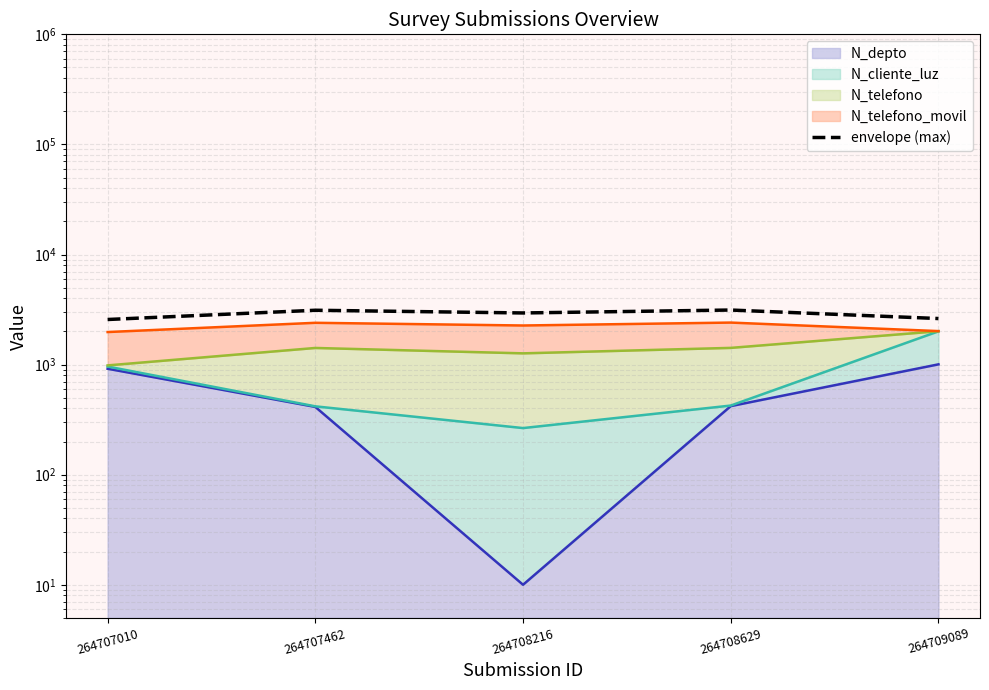

The value at 264709089 is 4478.8. True or false?

False